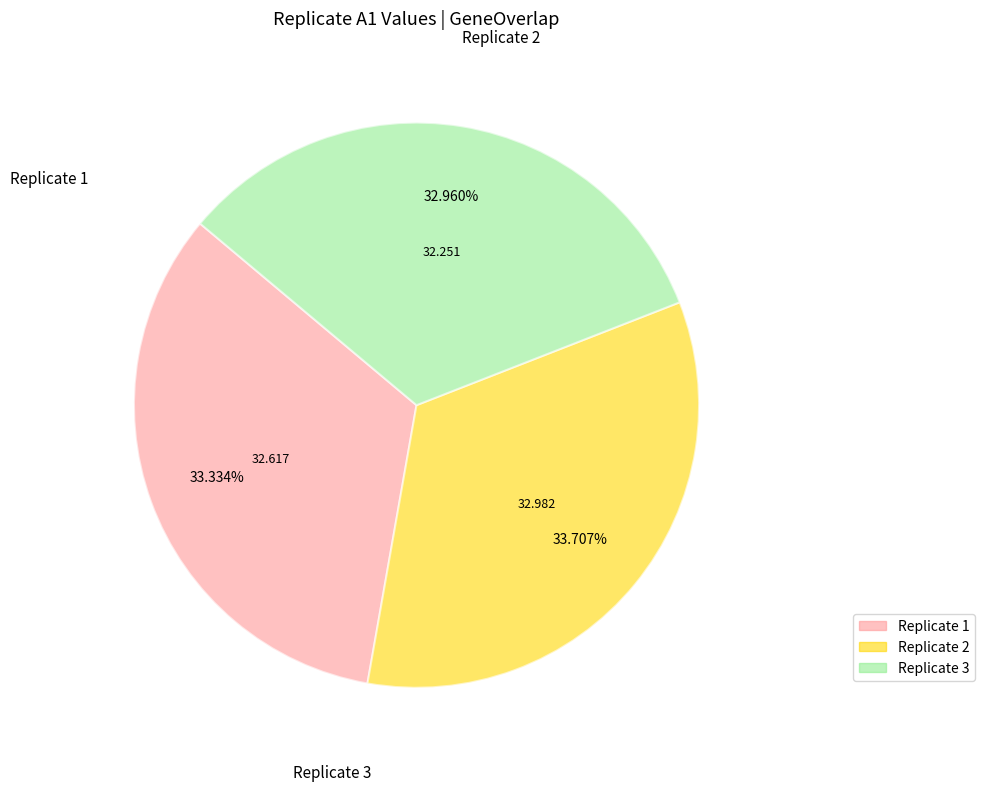

Count the number of slices in the pie.

3